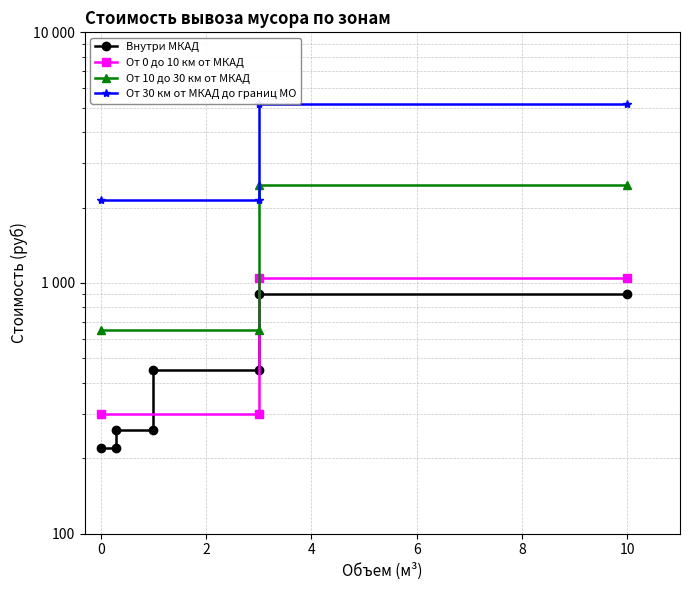

What is the difference between the maximum and minimum values in the От 0 до 10 км от МКАД series?

750